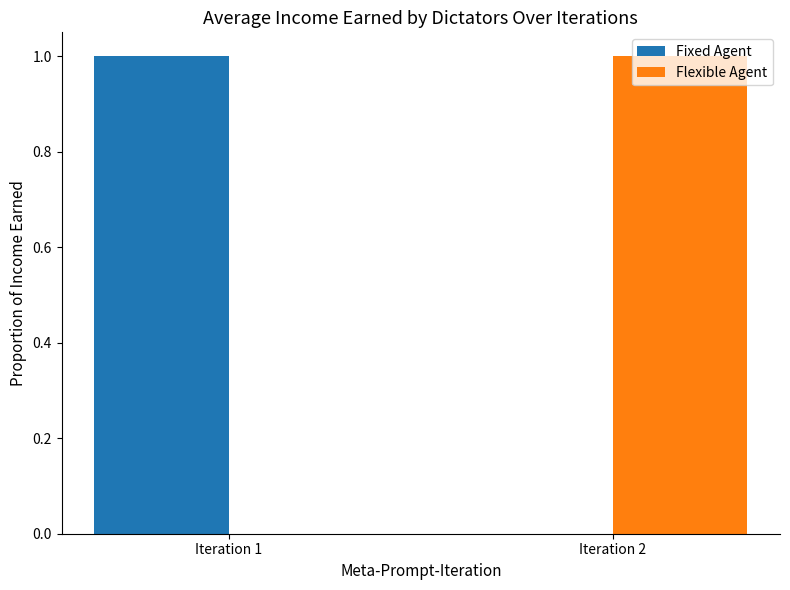

At which label does Fixed Agent reach its peak?

Iteration 1